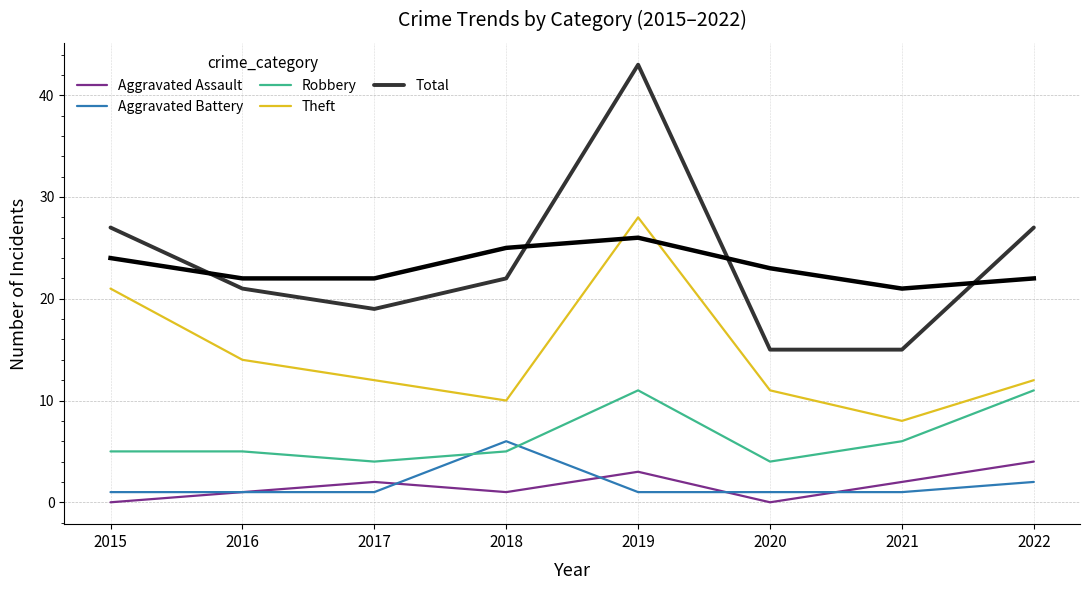

True or false: Robbery and Aggravated Assault cross at least once.

False